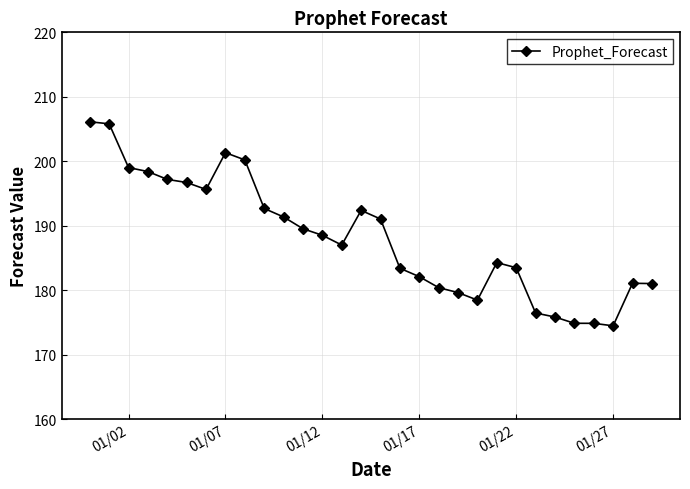

What is the smallest value displayed?

174.5